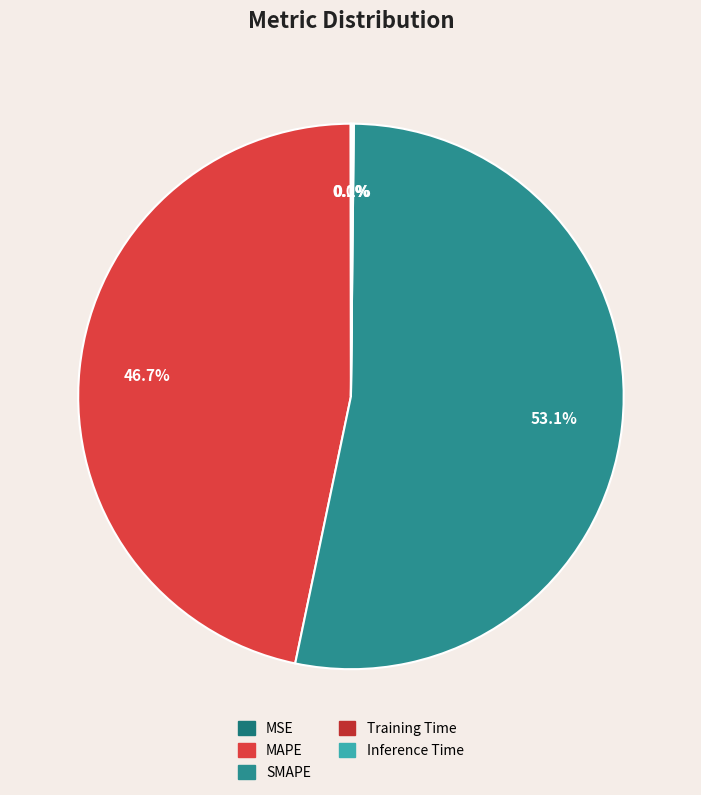

How many segments does this pie chart have?

5